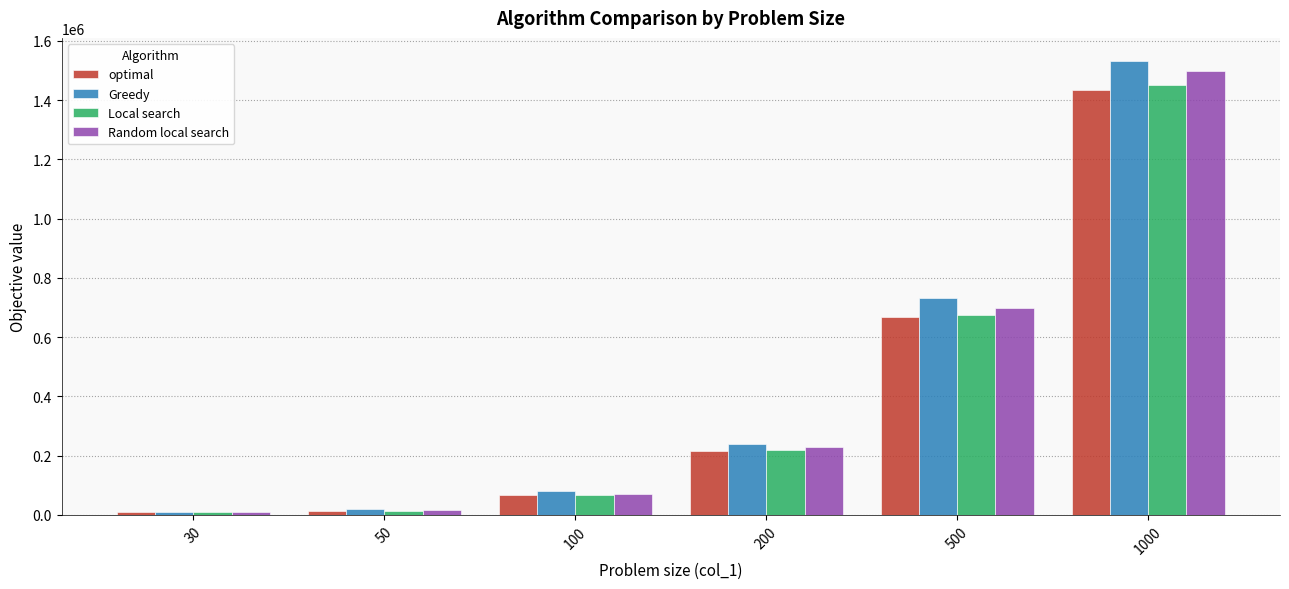

At which category is the sum across all series the highest?

1000